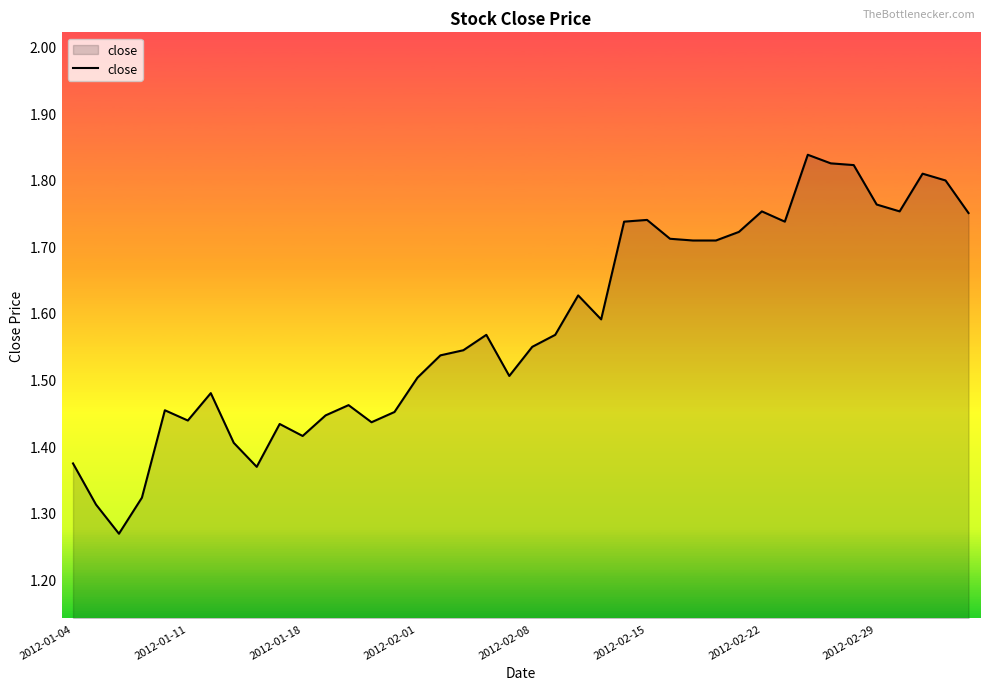

What is the difference between the maximum and minimum values?

0.6